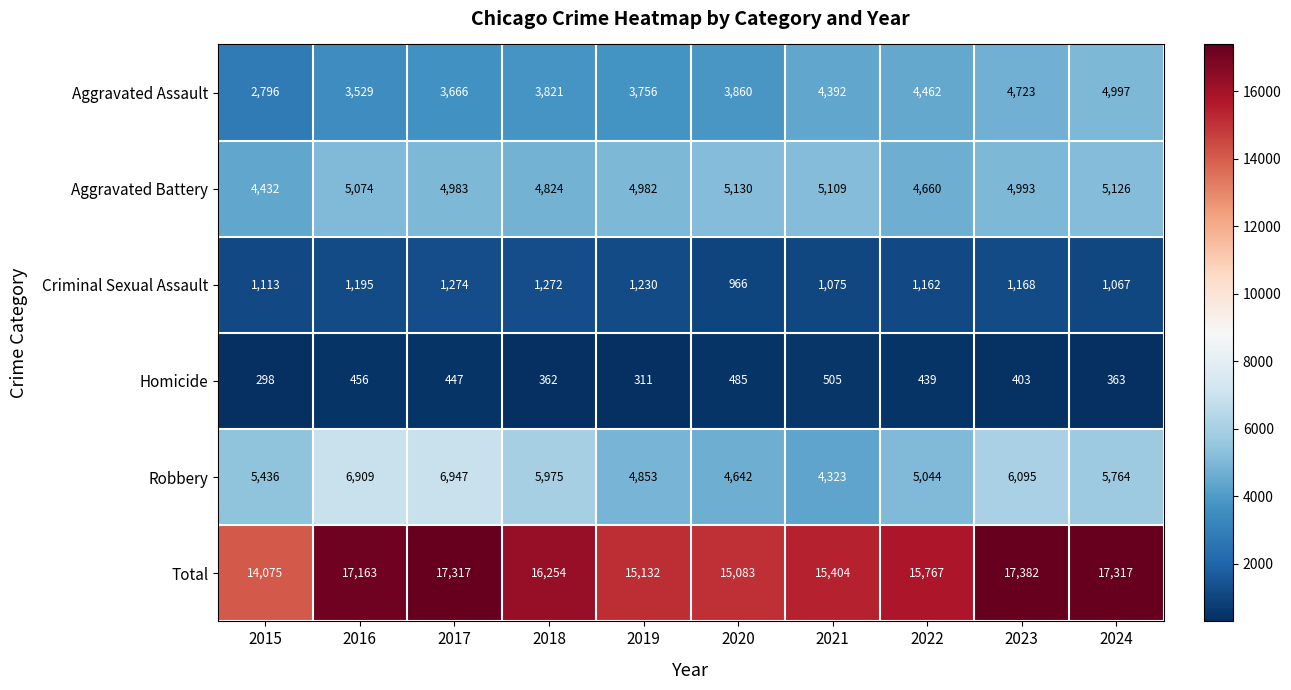

At which category is the sum across all series the highest?

2023